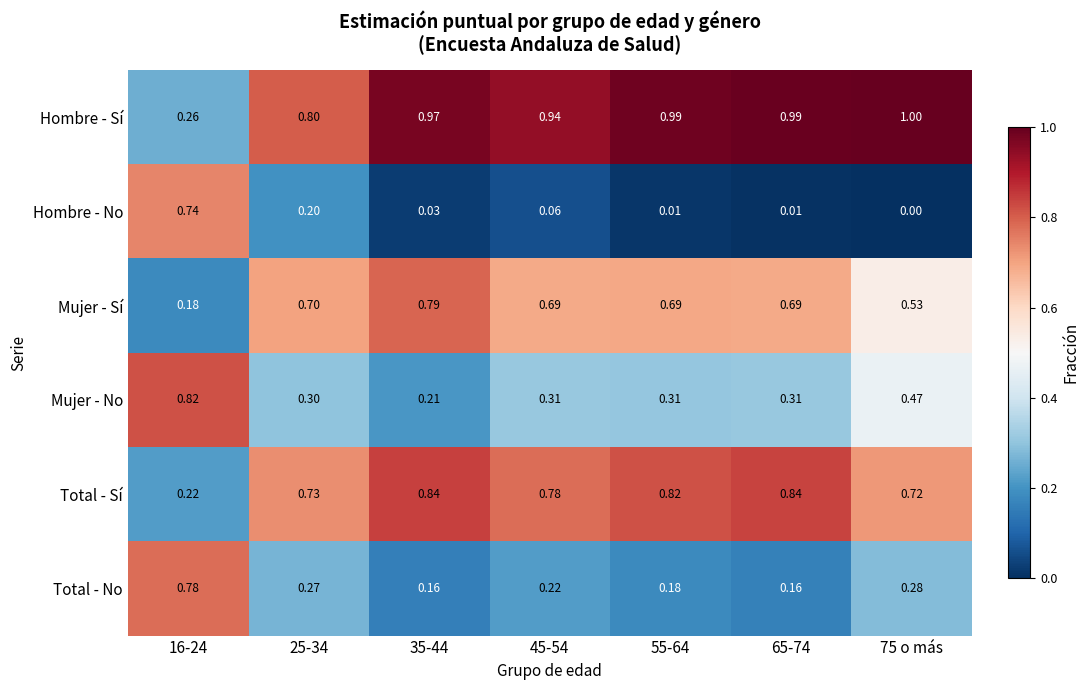

Rank the series at 55-64 from lowest to highest value.

Hombre - No, Total - No, Mujer - No, Mujer - Sí, Total - Sí, Hombre - Sí